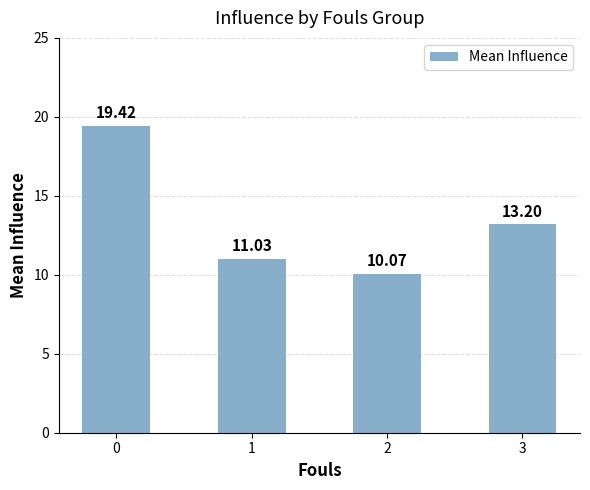

Rank the categories by value from lowest to highest.

2, 1, 3, 0